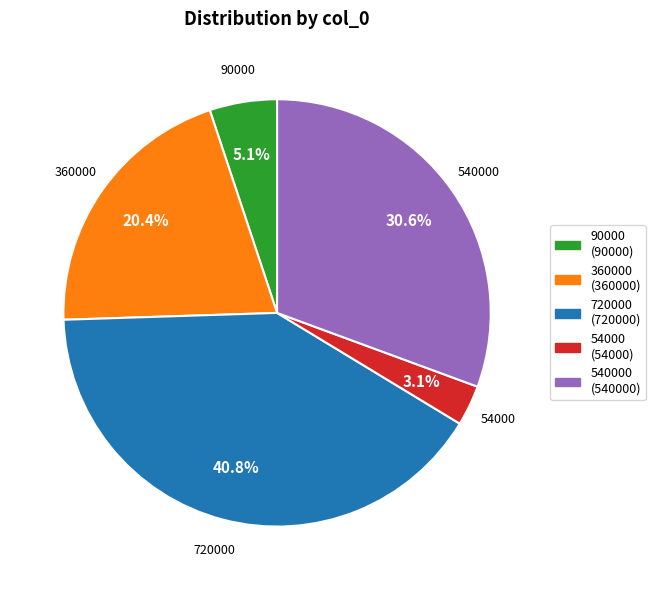

Does any single category account for the majority?

No